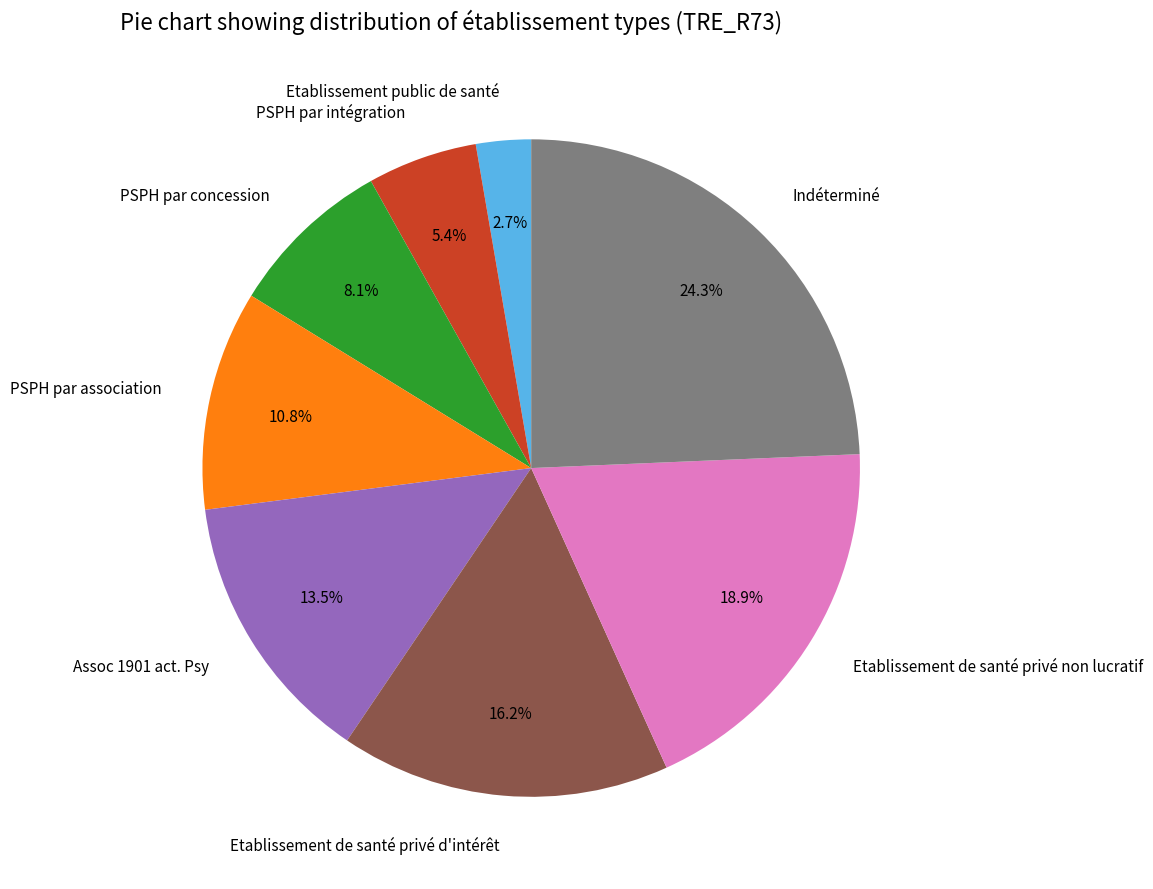

To the nearest percent, what is the combined percentage of Indéterminé and PSPH par concession?

32%